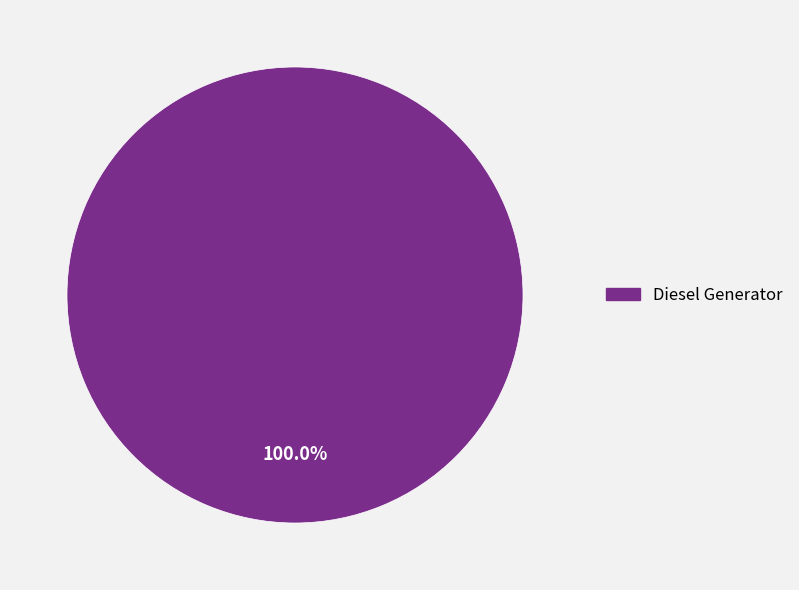

Does any single category account for the majority?

Yes